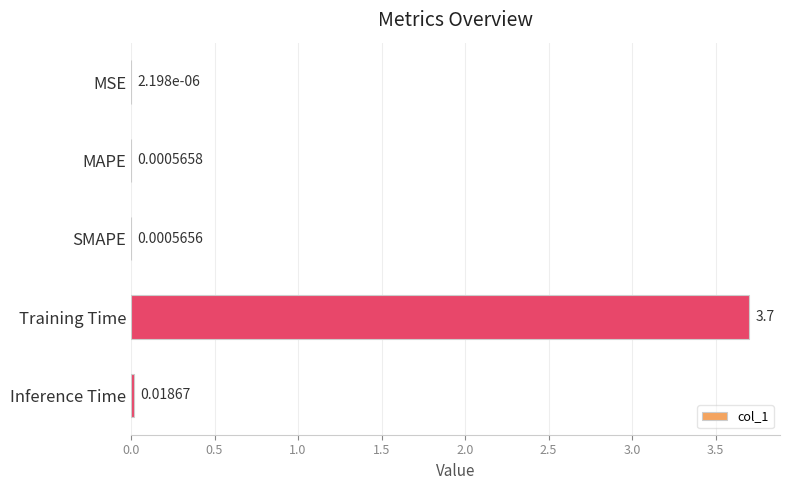

What is the sum of all values?

3.7